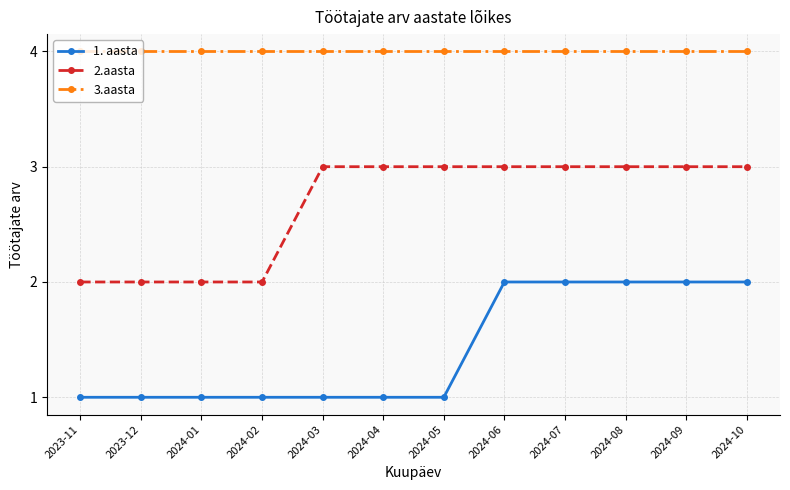

What position from the left is 2024-10?

12